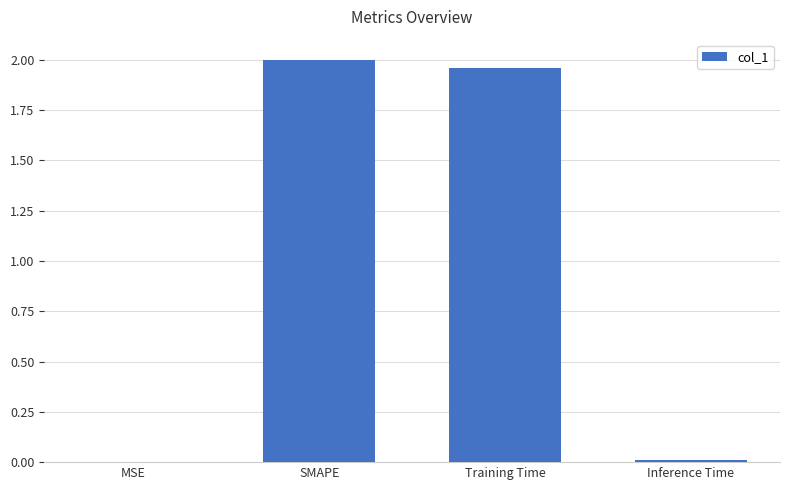

What is the sum of all values?

4.0